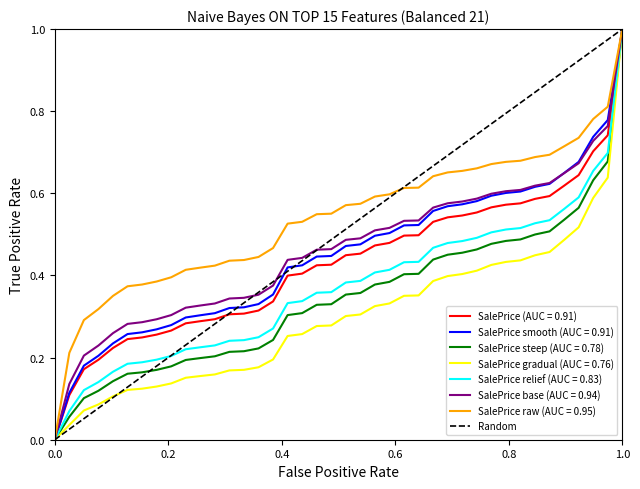

What is the difference between the maximum and minimum values?

1